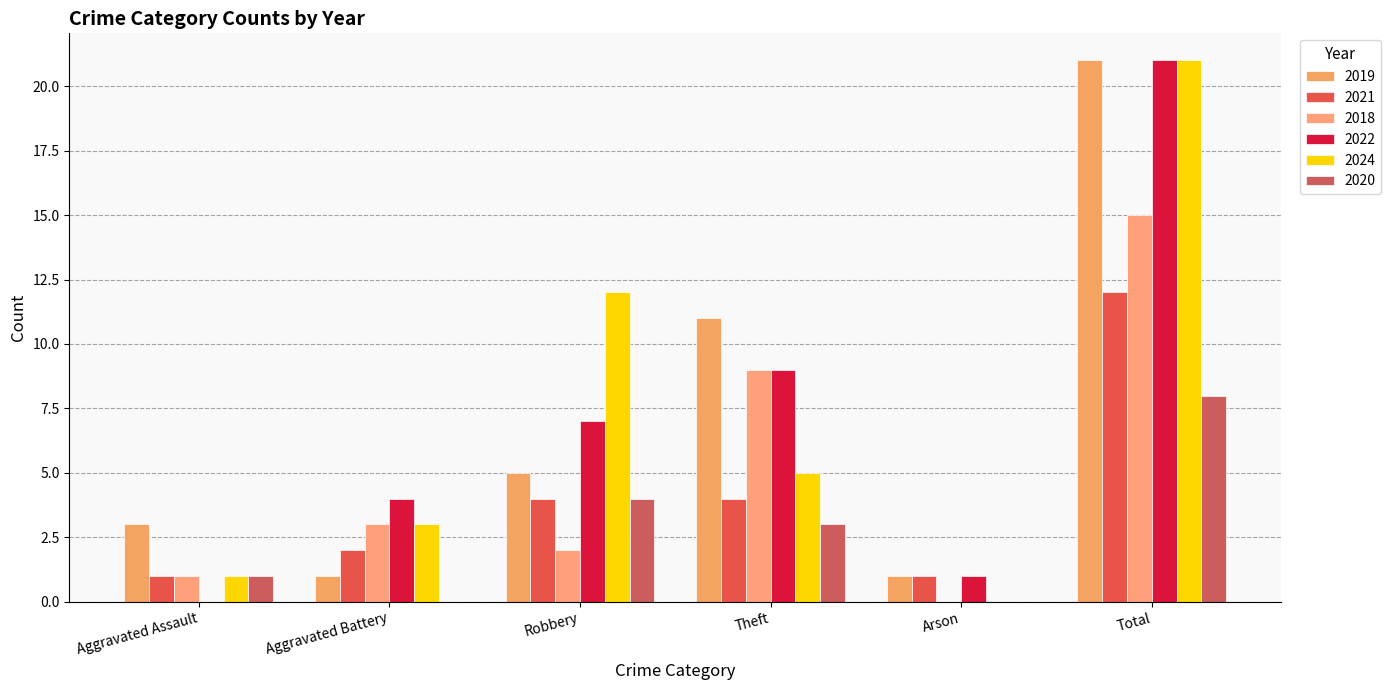

How many distinct data groups are displayed?

6